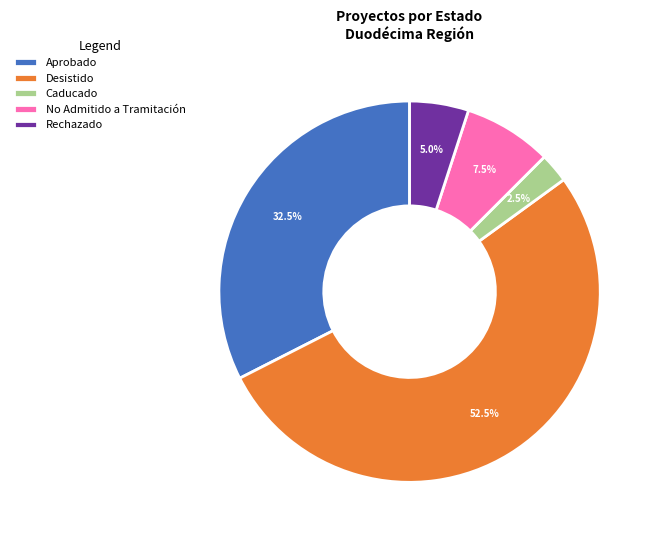

Which has a higher value, Rechazado or Caducado?

Rechazado